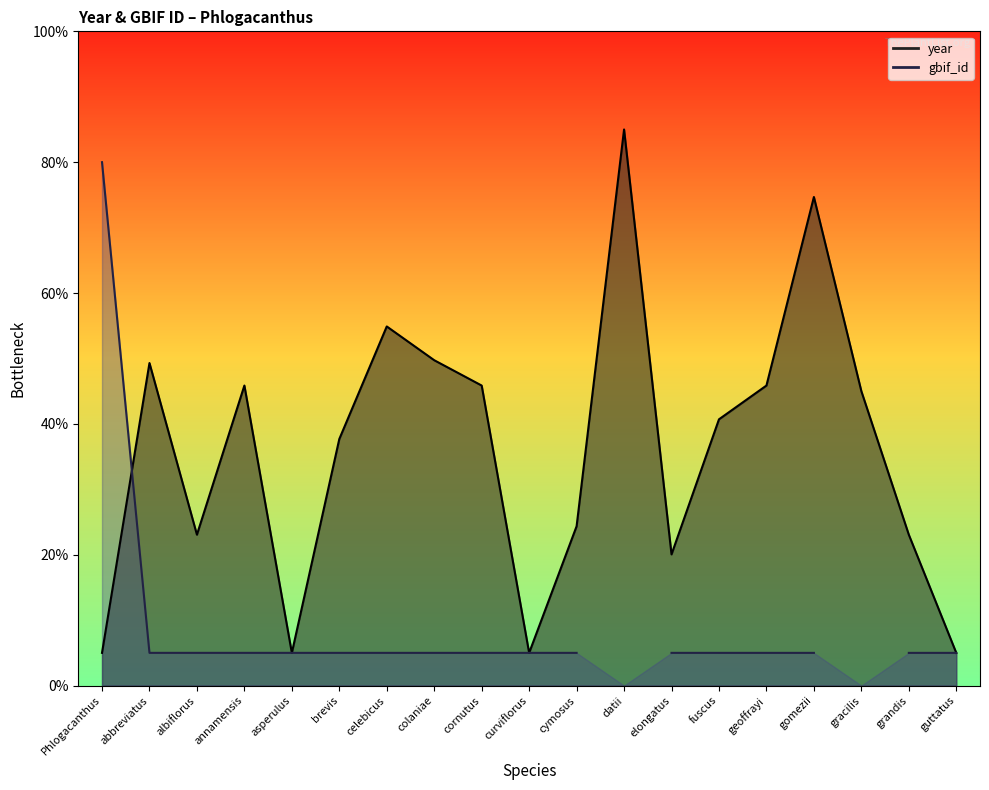

What position from the right is grandis?

2